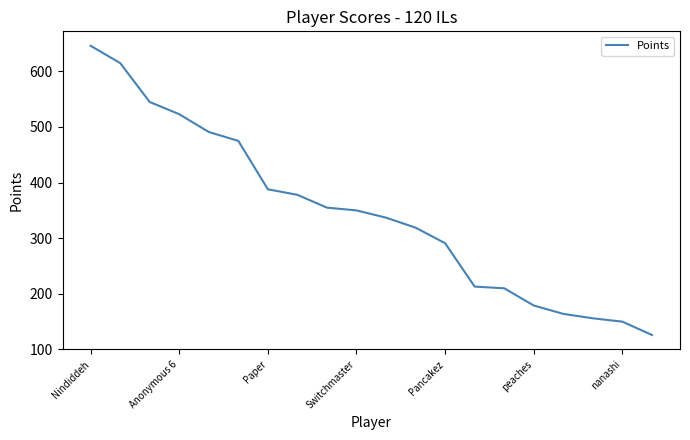

Count the number of data series in this chart.

1